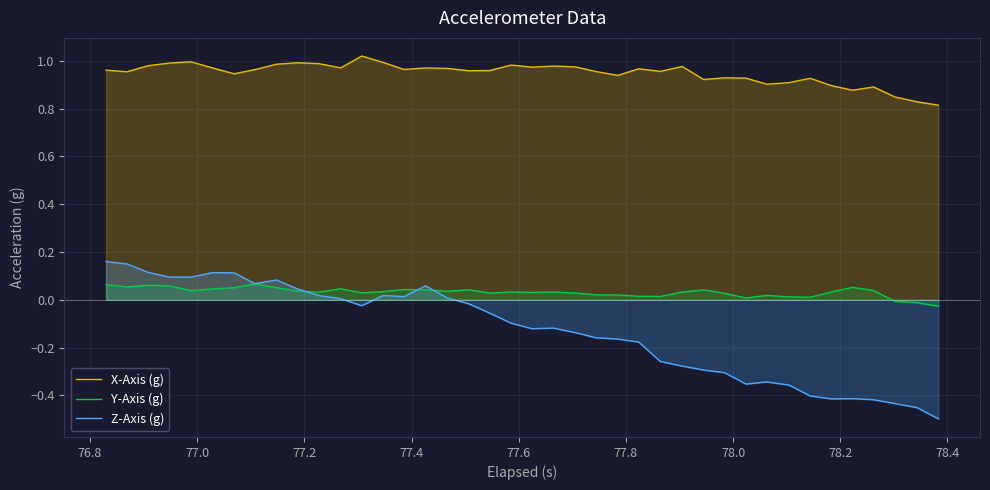

True or false: X-Axis (g) and Y-Axis (g) cross at least once.

False